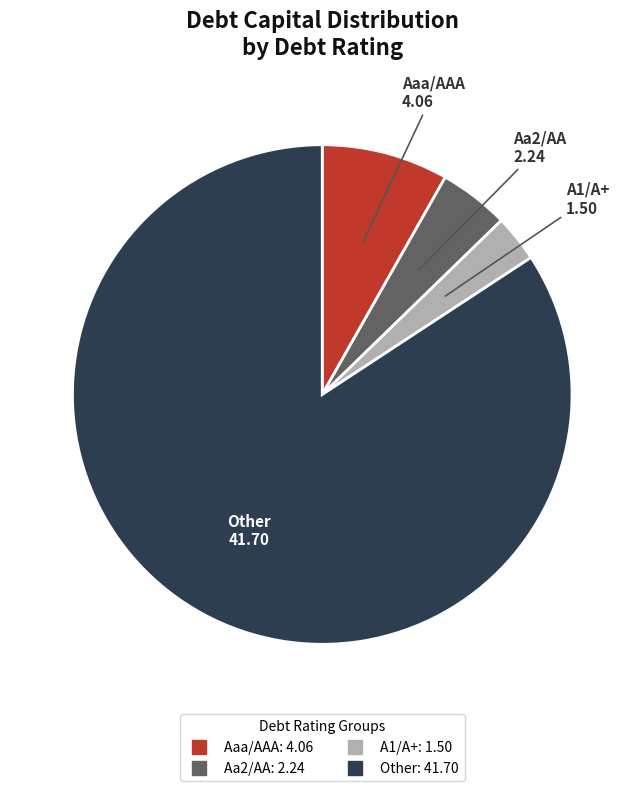

Between Aaa/AAA and Aa2/AA, which is larger?

Aaa/AAA